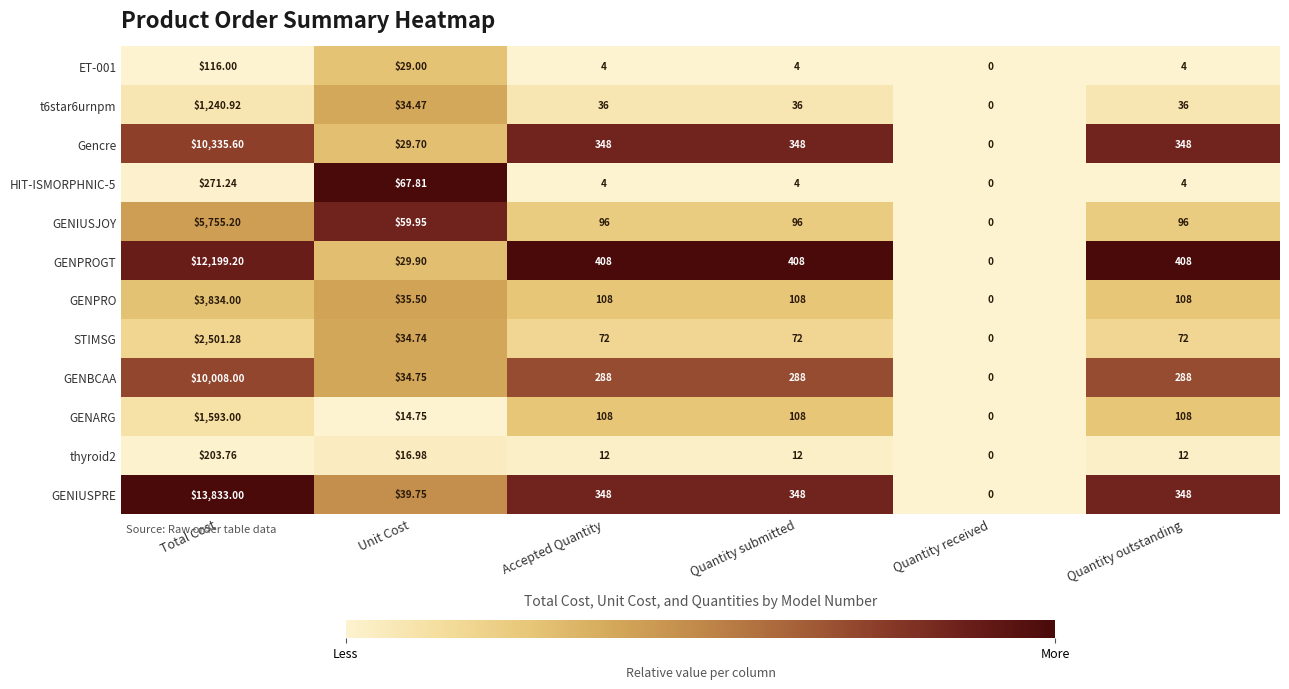

Rank the series by their maximum value, from lowest to highest.

ET-001, thyroid2, HIT-ISMORPHNIC-5, t6star6urnpm, GENARG, STIMSG, GENPRO, GENIUSJOY, GENBCAA, Gencre, GENPROGT, GENIUSPRE